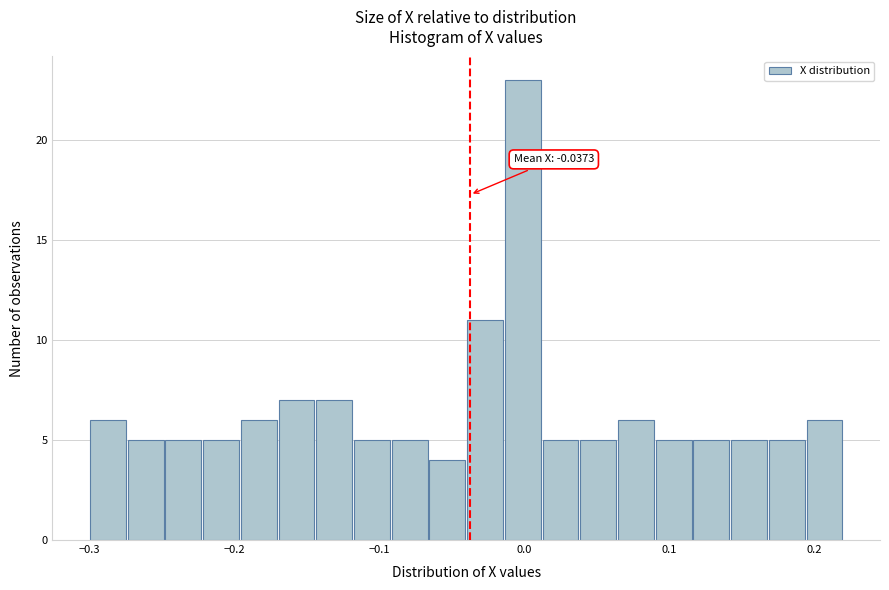

Read against the x-axis, roughly where is the centre of the tallest bar?

0.00